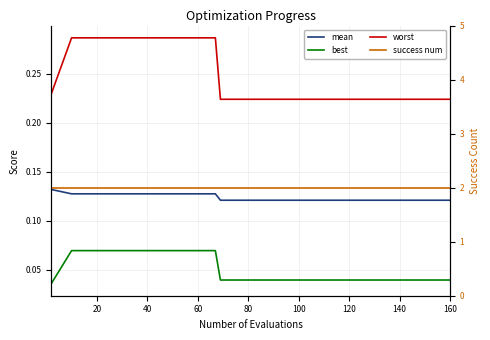

Reading right to left, what are all the values shown in this chart?

mean: 0.1	0.1	0.1	0.1	0.1	0.1	0.1	0.1	0.1	0.1	0.1	0.1	0.1	0.1	0.1	0.1	0.1	0.1	0.1	0.1
best: 0.0	0.0	0.0	0.0	0.0	0.0	0.0	0.0	0.0	0.0	0.0	0.1	0.1	0.1	0.1	0.1	0.1	0.1	0.1	0.0
worst: 0.2	0.2	0.2	0.2	0.2	0.2	0.2	0.2	0.2	0.2	0.2	0.3	0.3	0.3	0.3	0.3	0.3	0.3	0.3	0.2
success num: 2.0	2.0	2.0	2.0	2.0	2.0	2.0	2.0	2.0	2.0	2.0	2.0	2.0	2.0	2.0	2.0	2.0	2.0	2.0	2.0